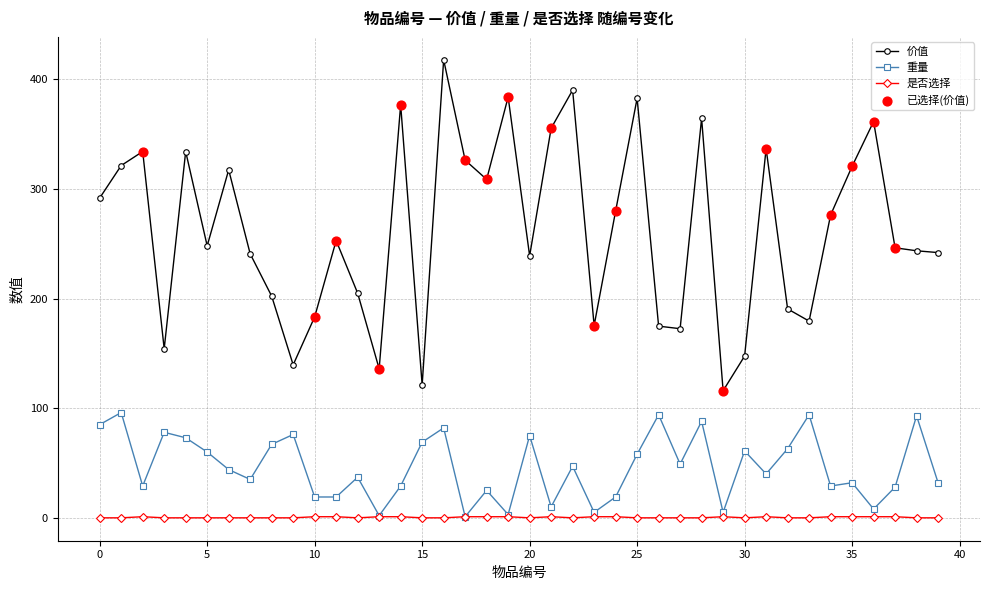

Which series has the largest range (max minus min)?

价值